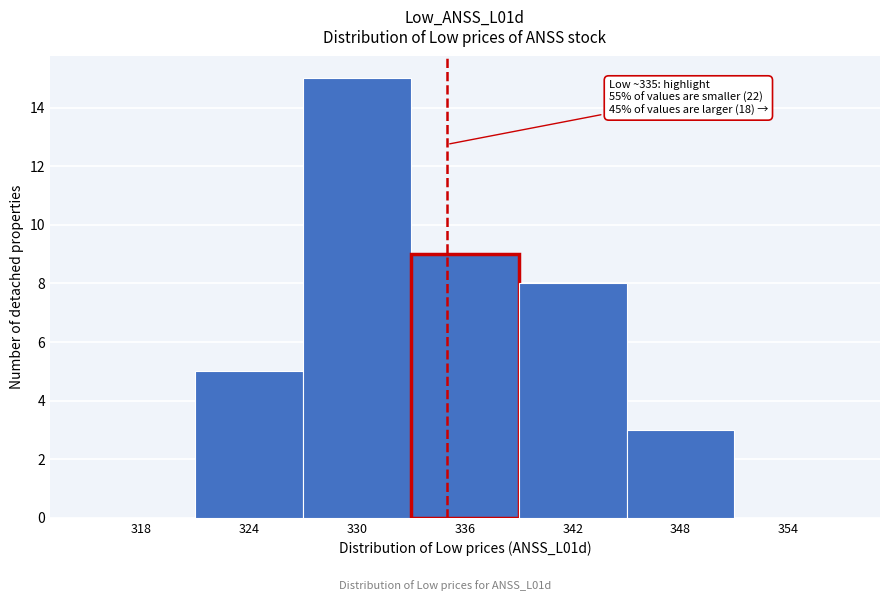

Over which range of the x-axis is the bar tallest?

327 to 333